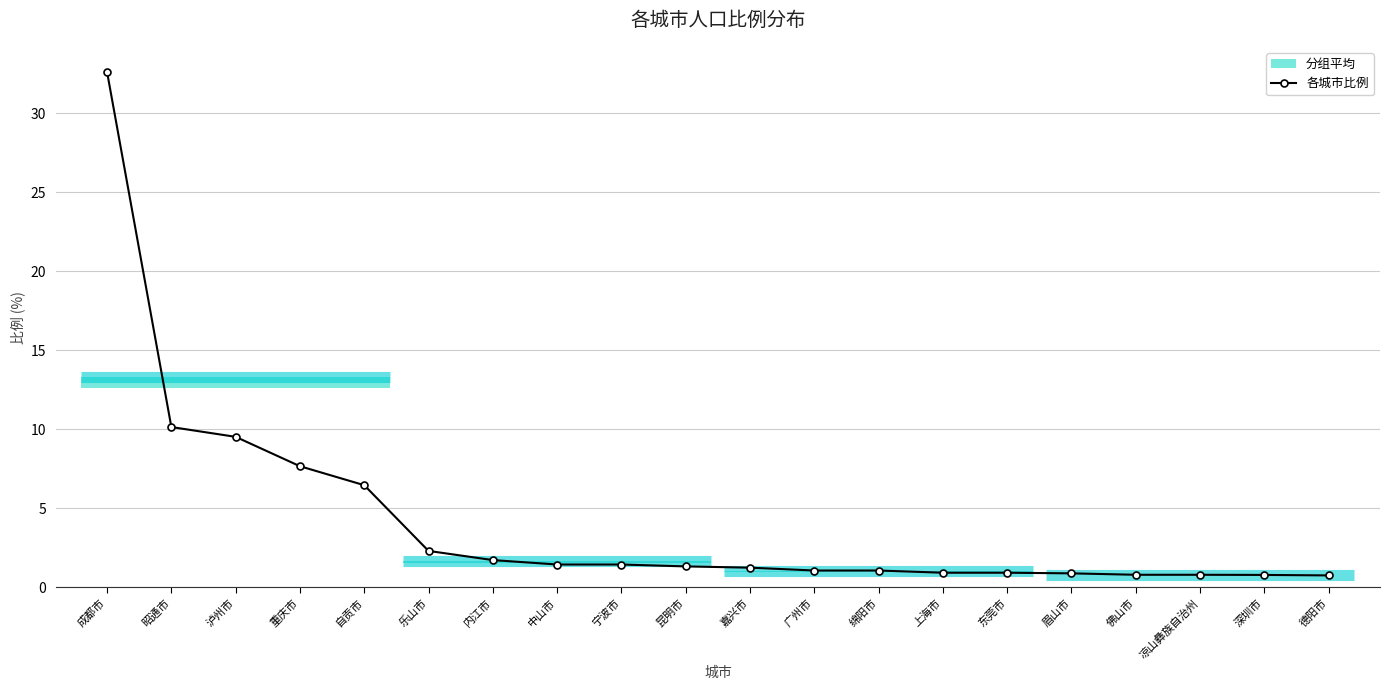

What is the label of the 18th point from the left?

凉山彝族自治州